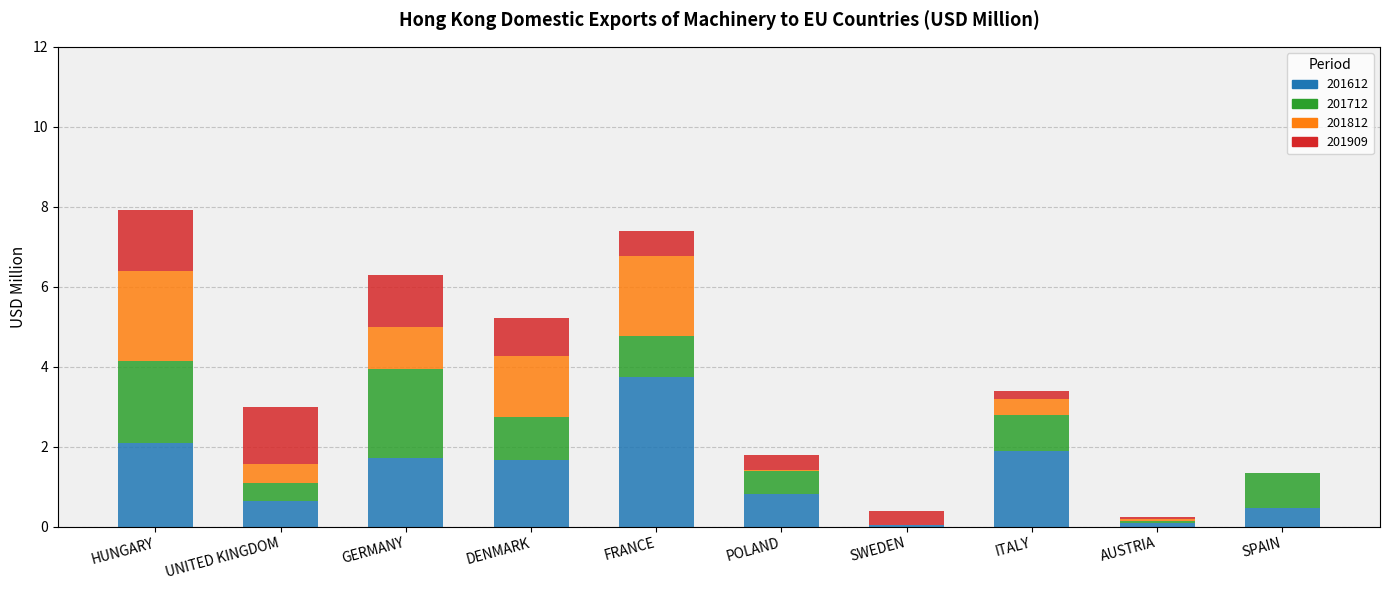

The value of 201612 at SPAIN is 0.5. True or false?

True